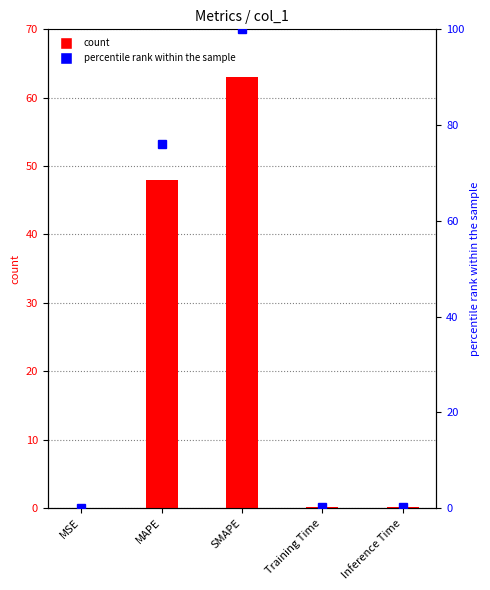

Which series changed the most between MAPE and Training Time?

percentile rank within the sample